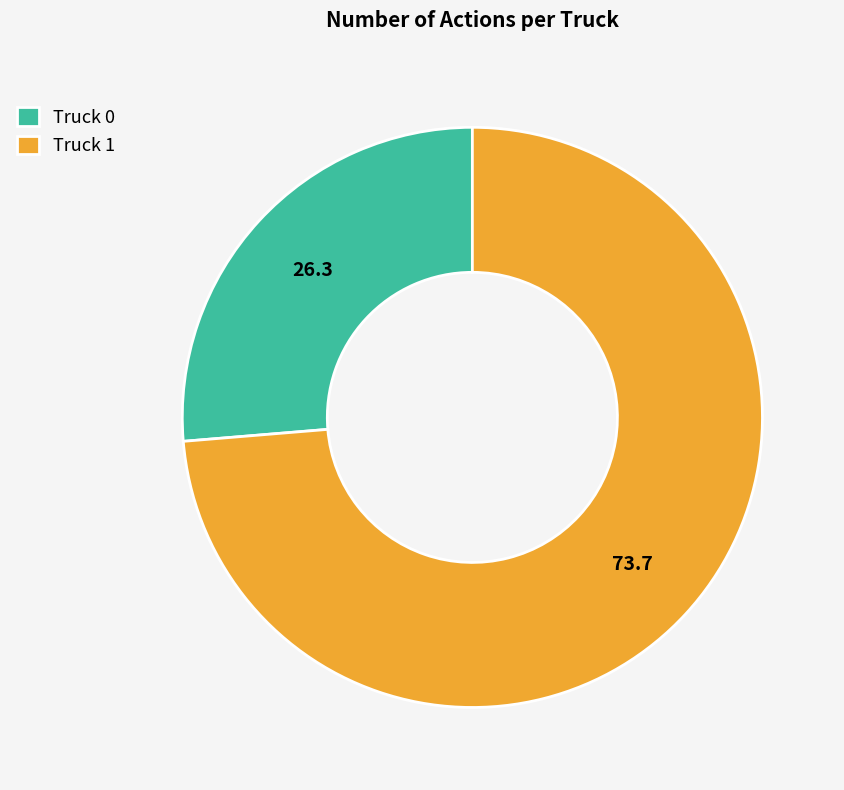

Approximately how many times larger is the value at Truck 0 compared to Truck 1?

0.4